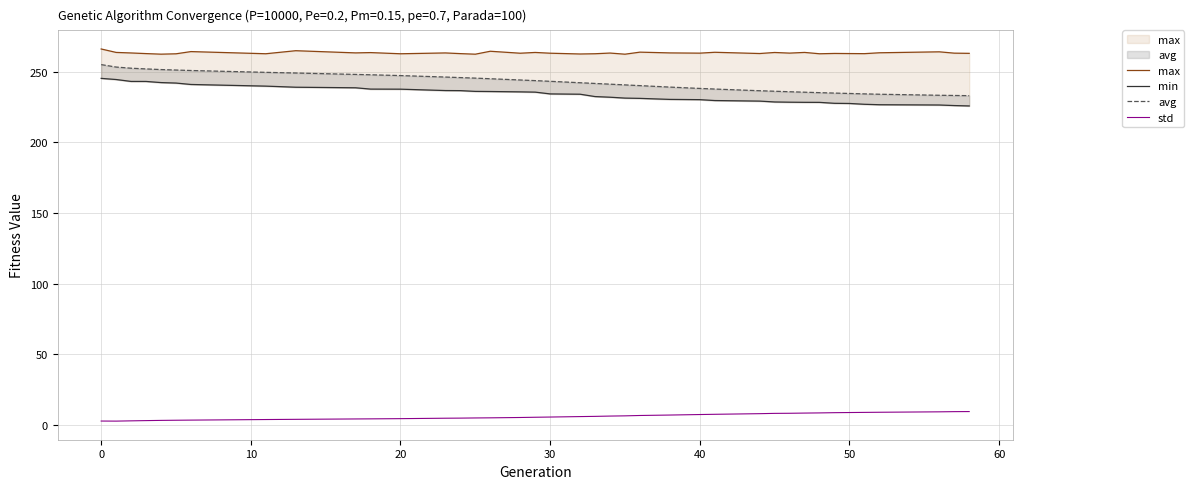

True or false: avg and std intersect in this chart.

False